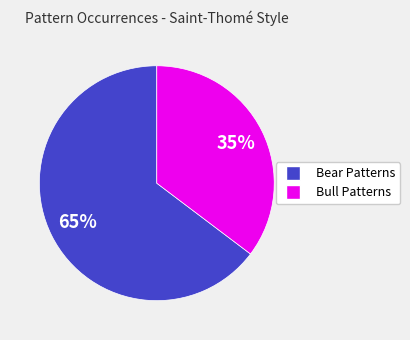

Does any single category account for the majority?

Yes